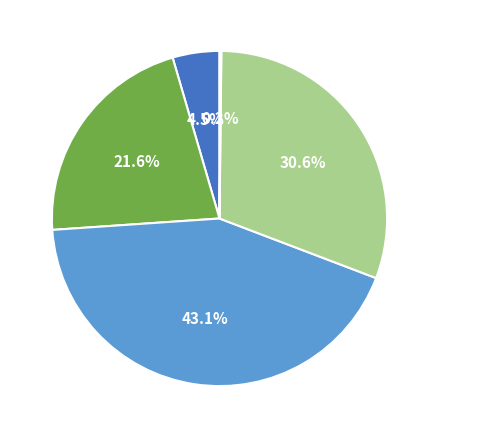

Which category has the biggest portion of the pie?

SMAPE